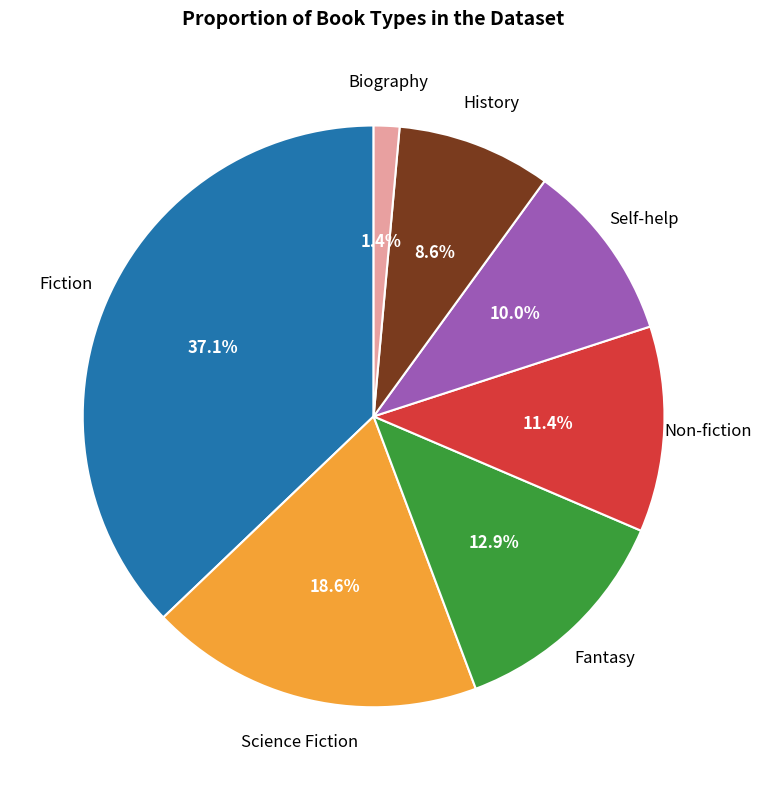

Is there any slice that represents more than half of the pie?

No